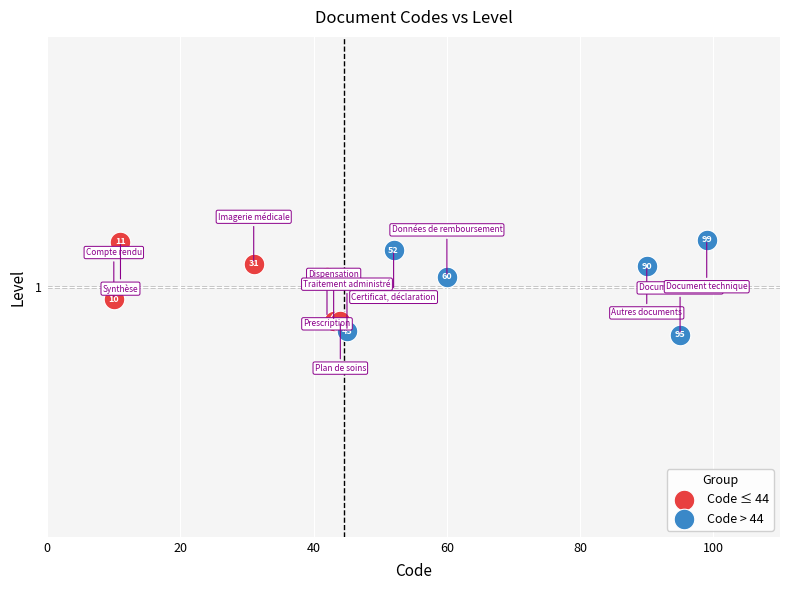

Which series has the largest Y range (max minus min)?

Code > 44